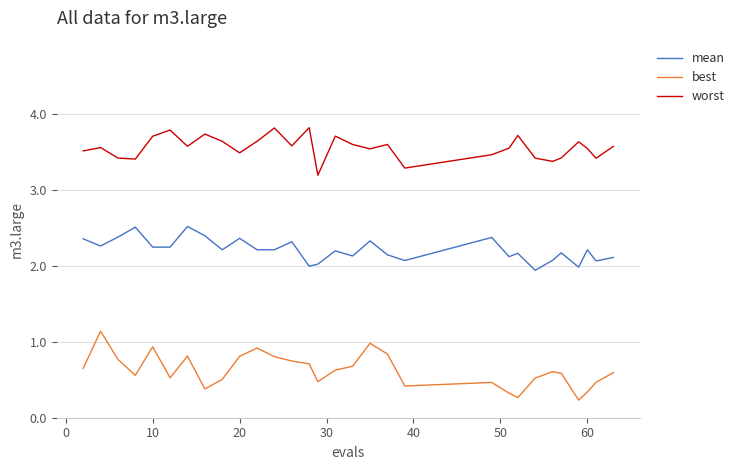

What is the difference between the maximum and minimum values in the best series?

0.9